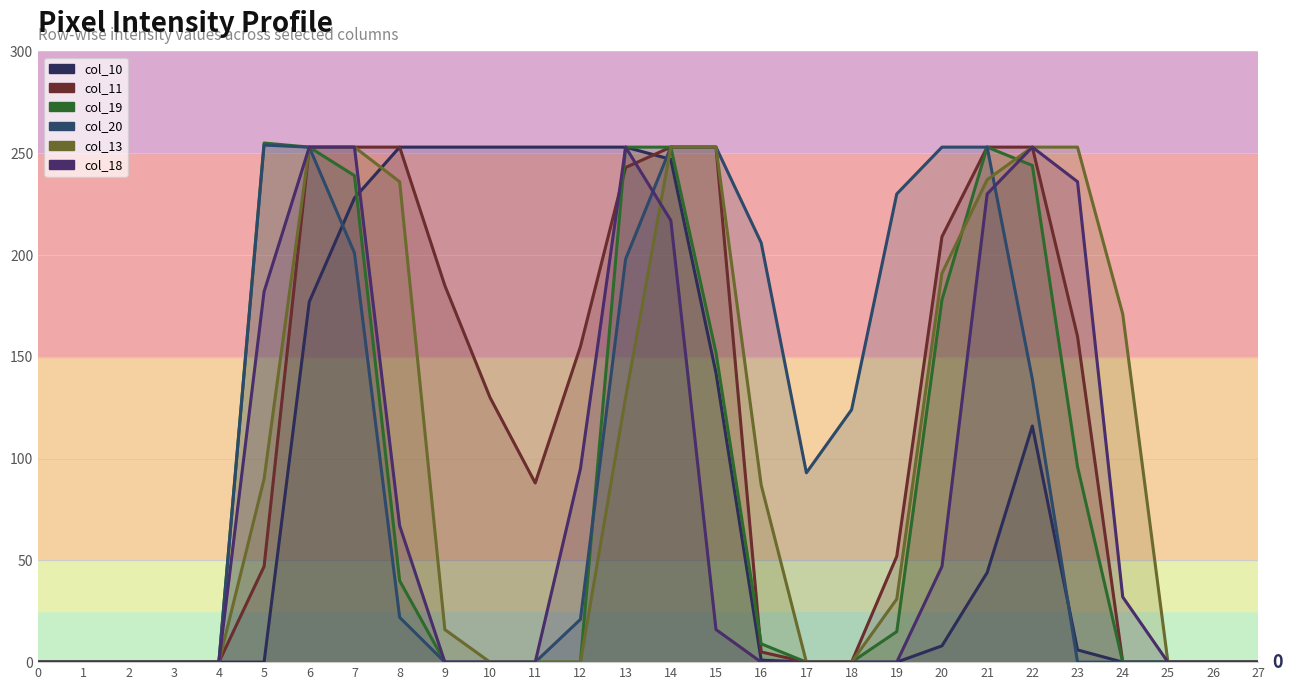

Rank the series by their maximum value, from highest to lowest.

col_19, col_20, col_10, col_11, col_13, col_18